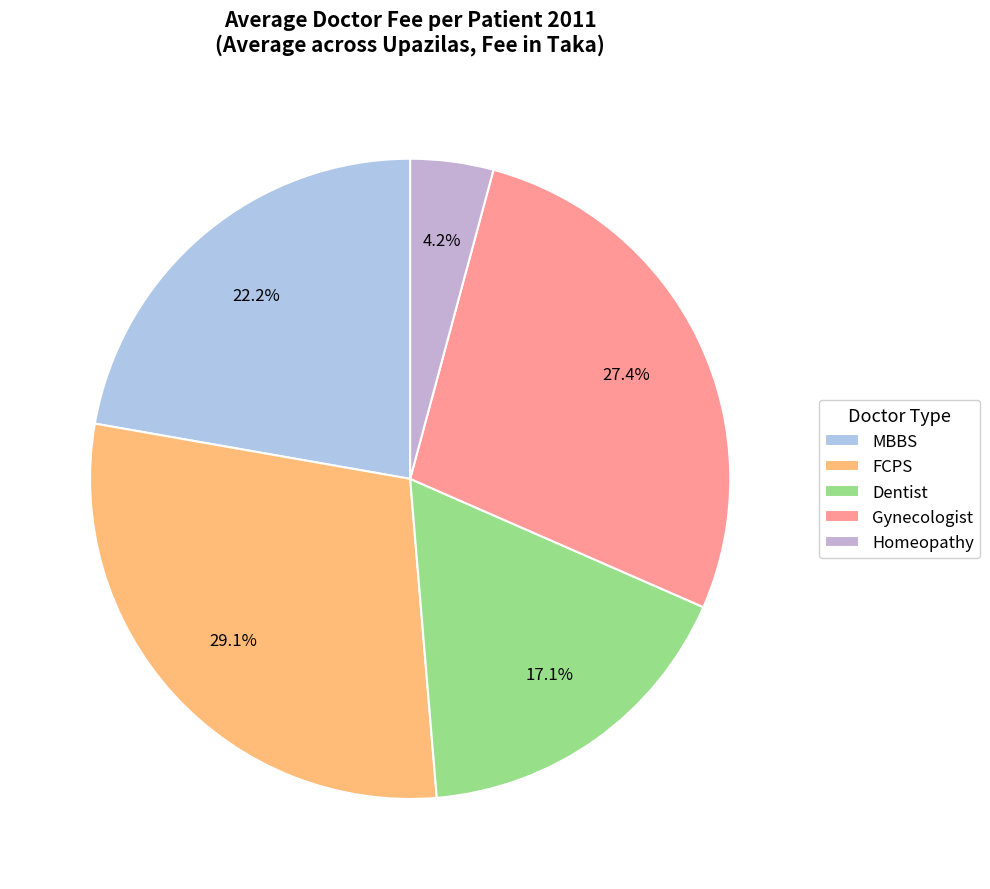

How many segments does this pie chart have?

5